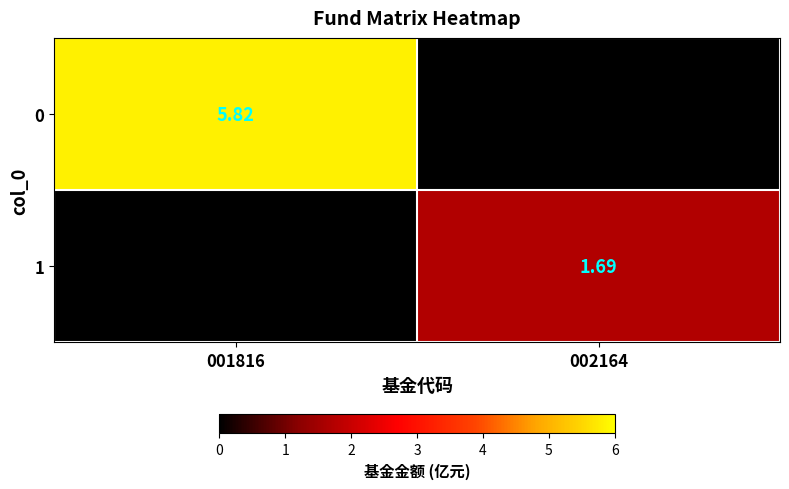

Is the value of 0 at 001816 greater than the value of 1 at 002164?

Yes